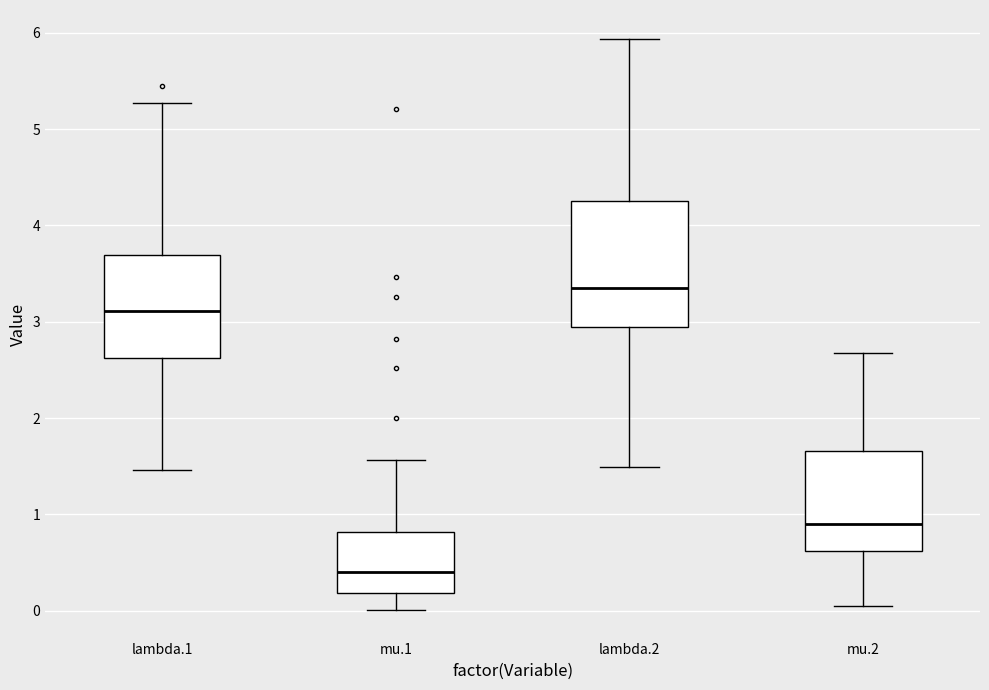

Reading left to right, transcribe this box plot: for each box, give where its median line is, the range the box spans, and where its two whiskers end, as read against the y-axis. The values are not printed on the chart, so give them approximately, as read against the axis.

lambda.1: median 3.1, box 2.6 to 3.7, whiskers 1.5 to 5.3
mu.1: median 0.4, box 0.2 to 0.8, whiskers 0.0 to 1.6
lambda.2: median 3.4, box 2.9 to 4.3, whiskers 1.5 to 5.9
mu.2: median 0.9, box 0.6 to 1.7, whiskers 0.1 to 2.7